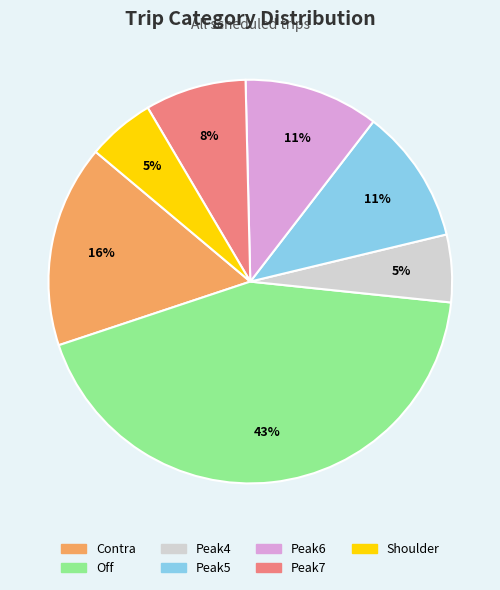

Which has a higher value, Peak4 or Peak7?

Peak7